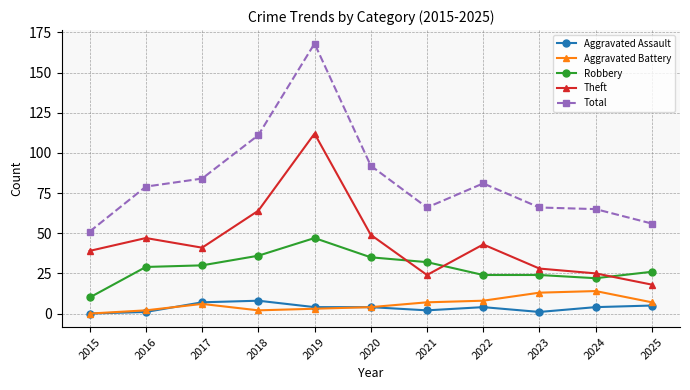

Is it true that Total equals 144 at 2017?

False